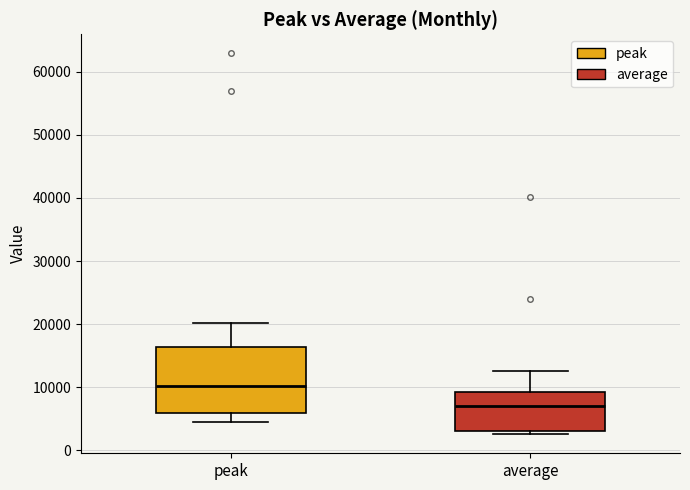

Reading left to right, read every box against the y-axis: the position of its median line, the range the box covers, and the ends of its whiskers. The values are not printed on the chart, so give them approximately, as read against the axis.

peak: median 10000, box 6000 to 16000, whiskers 4000 to 20000
average: median 7000, box 3000 to 9000, whiskers 3000 (just below the box's lower edge) to 13000